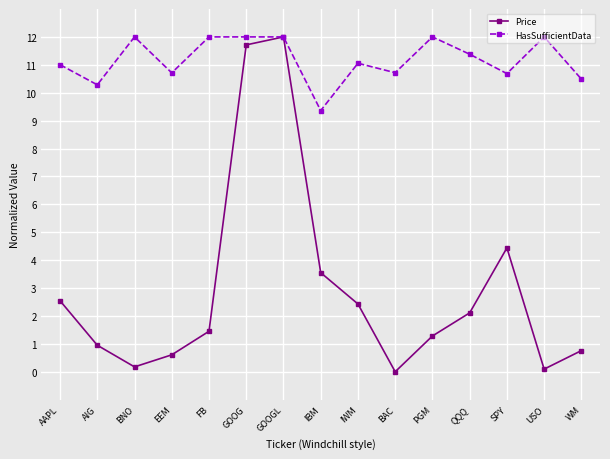

Which category has the lowest value in the HasSufficientData series?

IBM